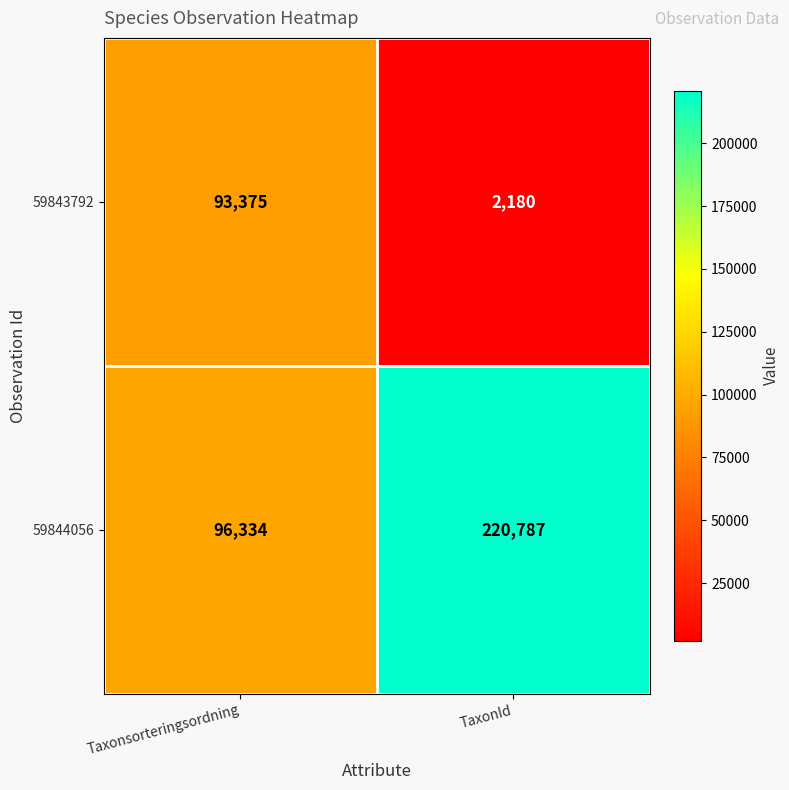

At which category is the sum across all series the highest?

TaxonId